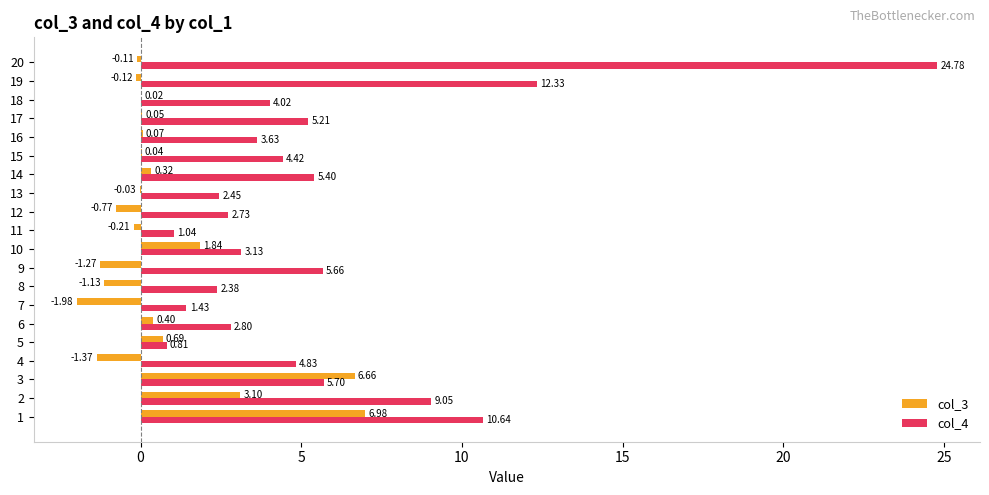

What is the sum of the col_4 values at 6 and 7?

4.2